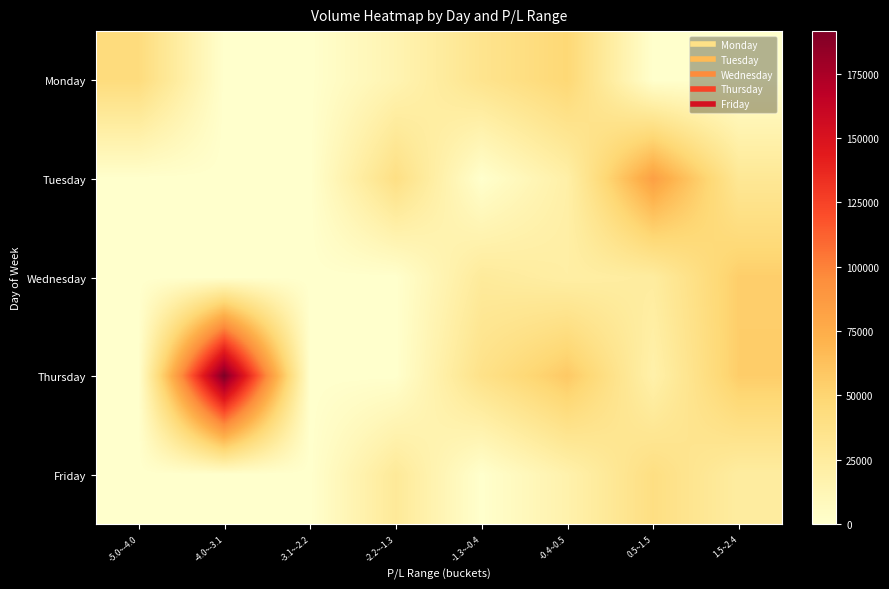

Which series has the largest total across all categories?

Thursday